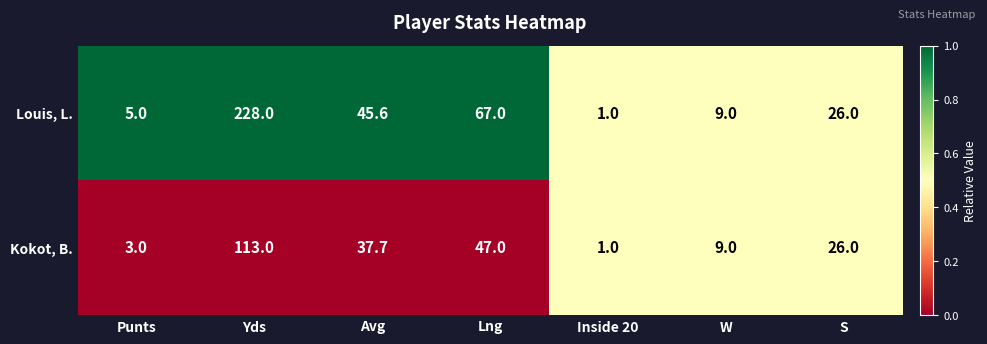

Reading right to left, list all the values displayed in this chart.

Louis, L.: 26.0	9.0	1.0	67.0	45.6	228.0	5.0
Kokot, B.: 26.0	9.0	1.0	47.0	37.7	113.0	3.0